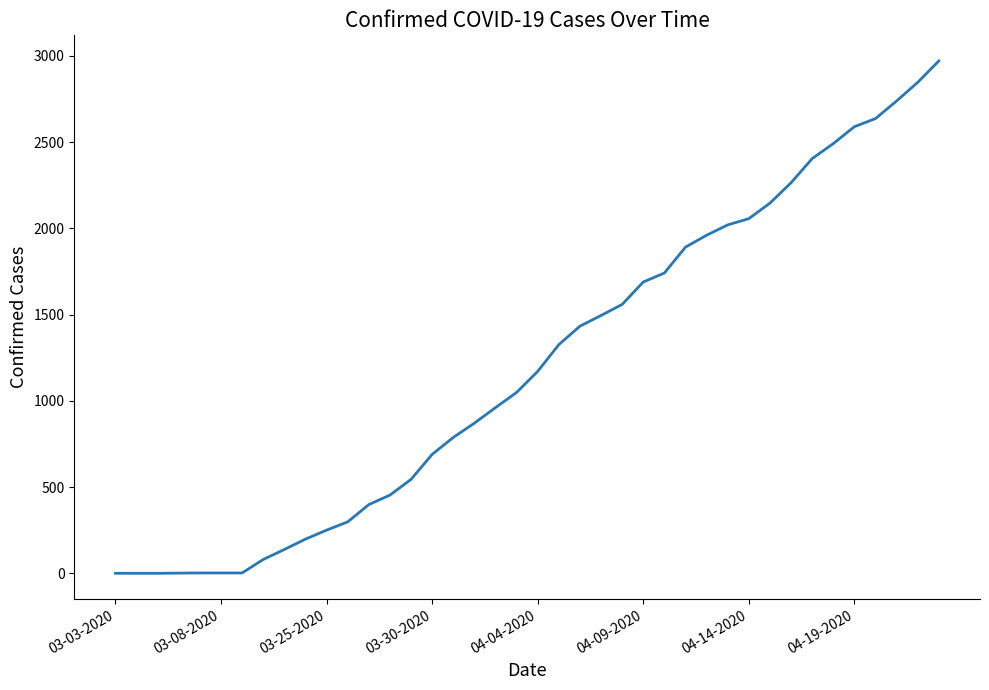

What is the difference between the maximum and minimum values?

2969